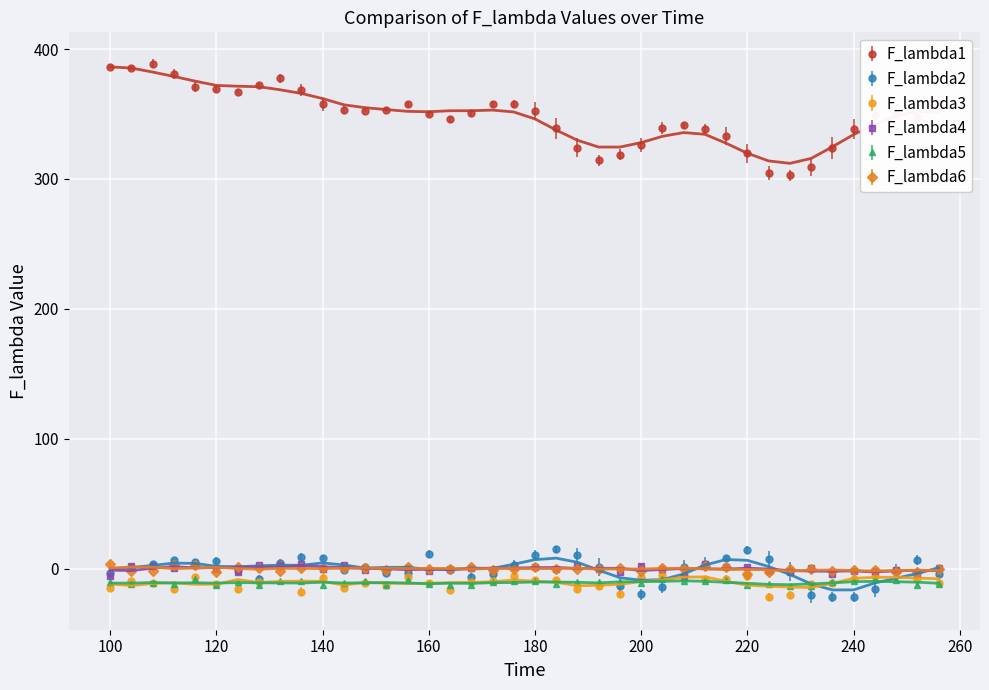

What are all the series names shown in the legend?

F_lambda1, F_lambda2, F_lambda3, F_lambda4, F_lambda5, F_lambda6